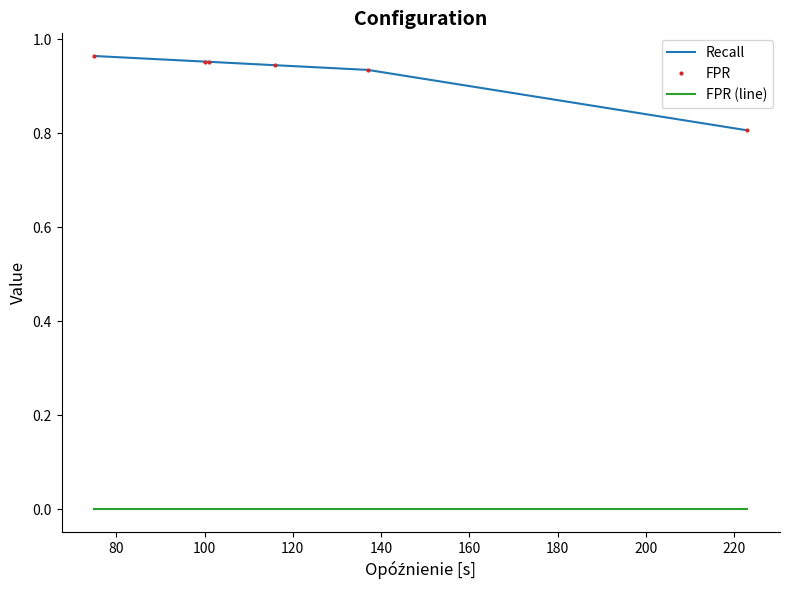

At how many categories does at least one series exceed 0?

6